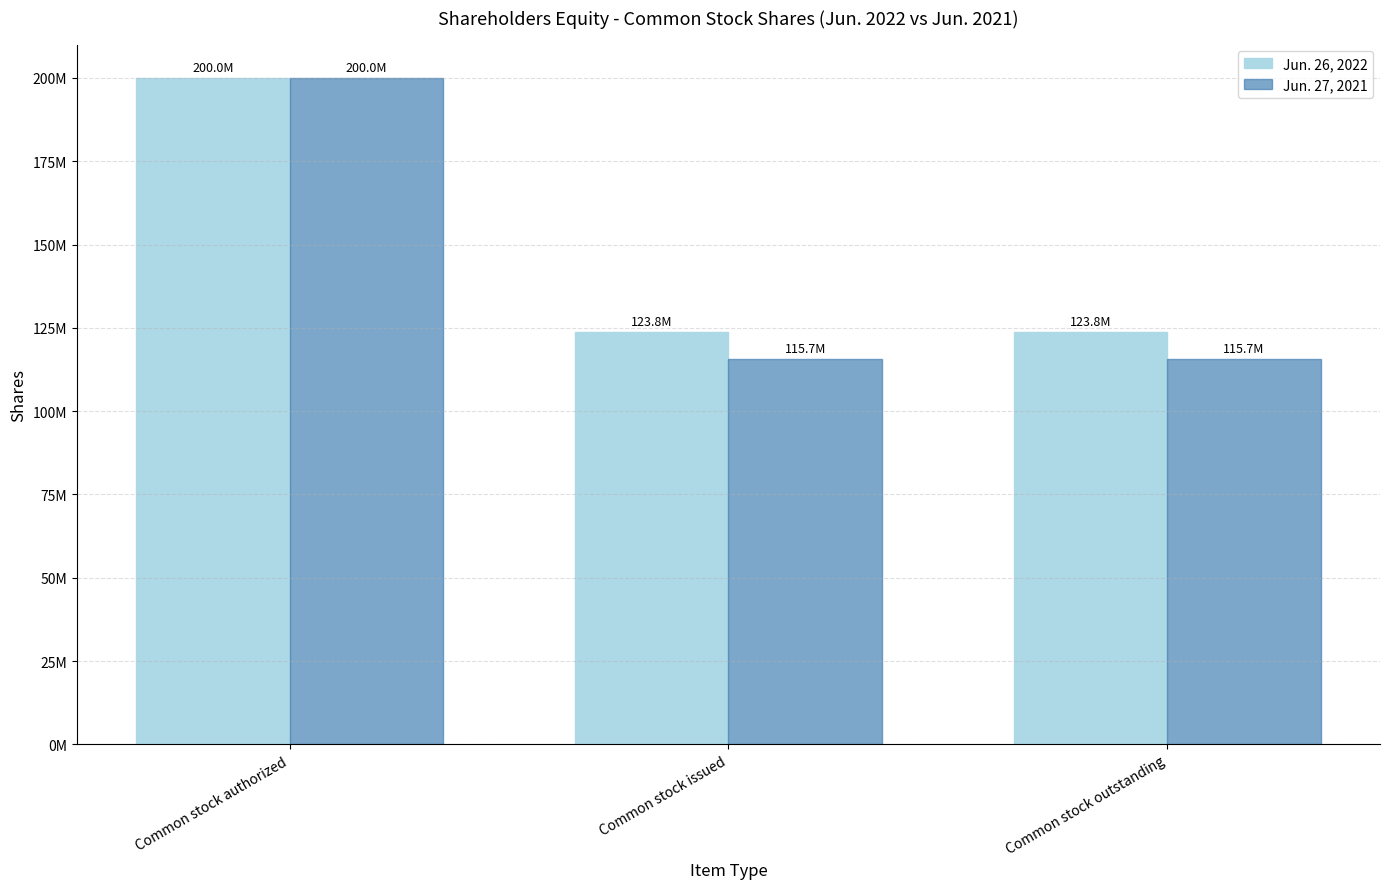

What is the label of the 2nd bar from the left?

Common stock issued